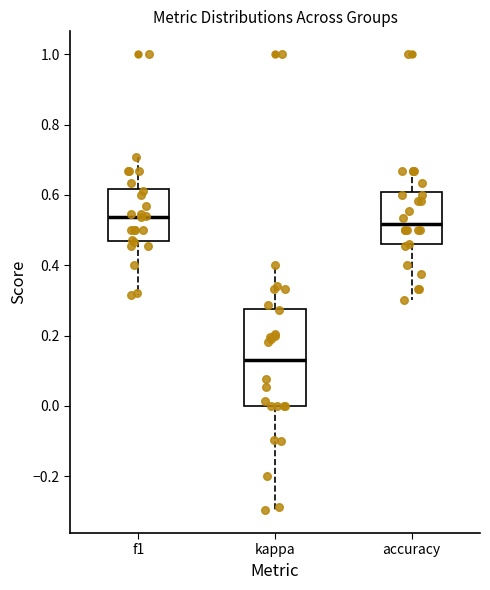

Reading left to right, read every box against the y-axis: the position of its median line, the range the box covers, and the ends of its whiskers. The values are not printed on the chart, so give them approximately, as read against the axis.

f1: median 0.54, box 0.48 to 0.62, whiskers 0.32 to 0.70
kappa: median 0.12, box 0.00 to 0.28, whiskers -0.30 to 0.40
accuracy: median 0.52, box 0.46 to 0.60, whiskers 0.30 to 0.66